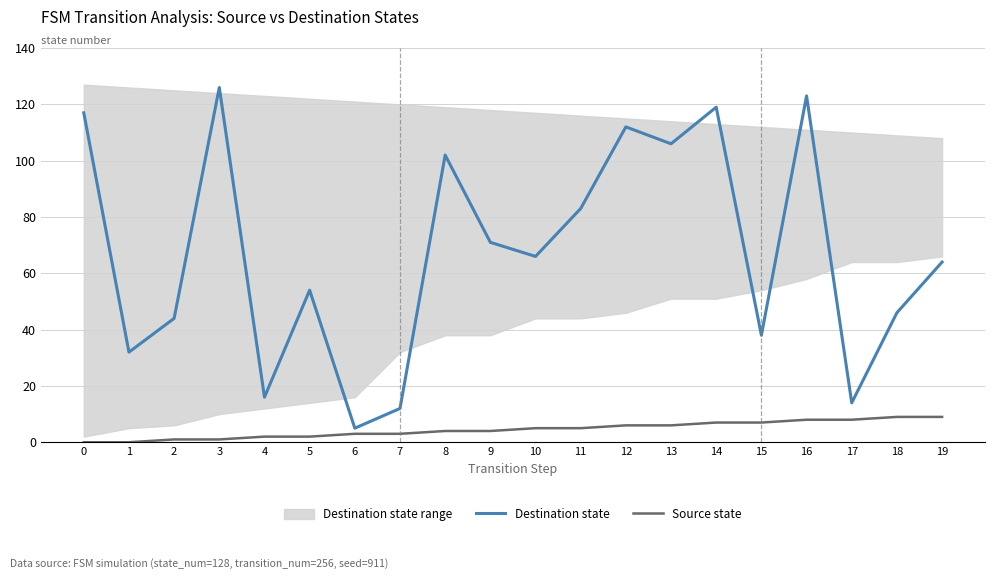

Which series has the largest range (max minus min)?

Destination state